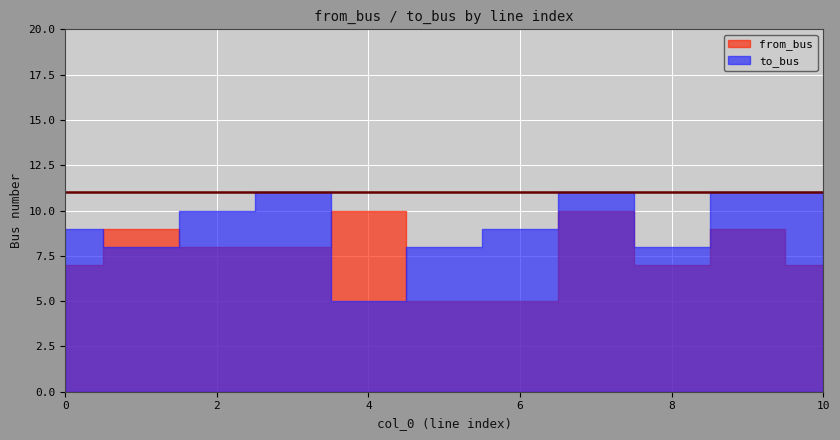

Read the from_bus value at 2.

8